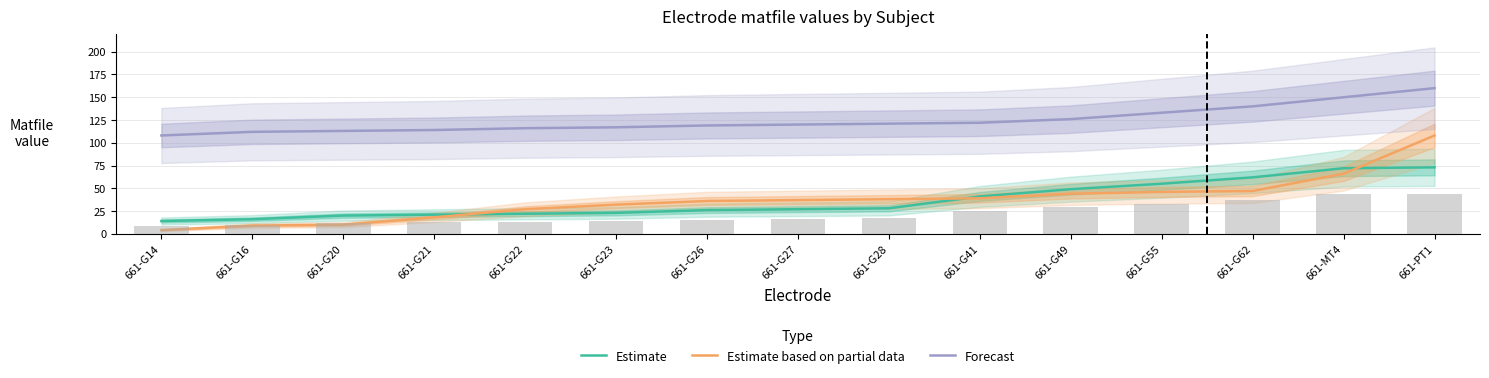

What is the sum of all Estimate based on partial data values?

561